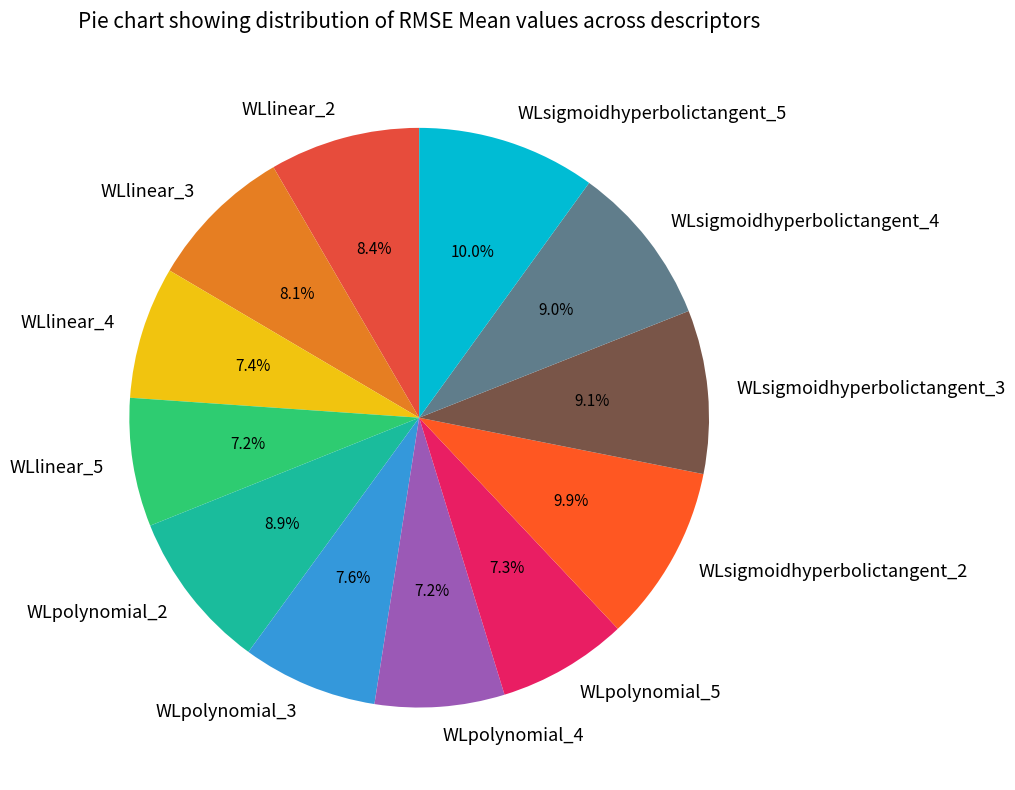

Approximately how many times larger is the value at WLpolynomial_3 compared to WLsigmoidhyperbolictangent_5?

0.8